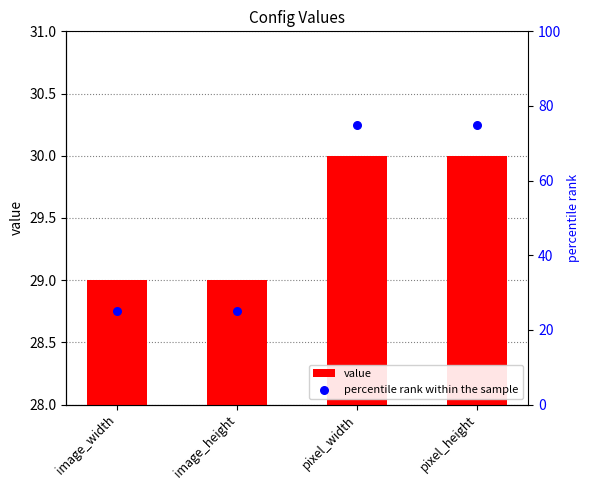

Which series reaches the minimum Y coordinate?

percentile rank within the sample